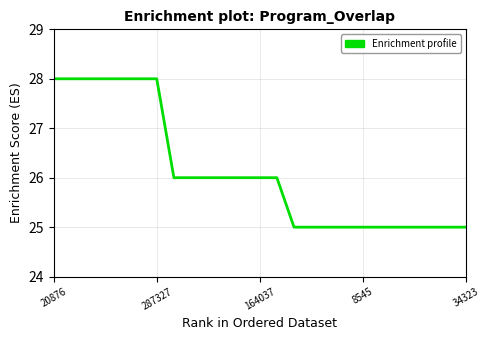

What is the smallest value displayed?

25